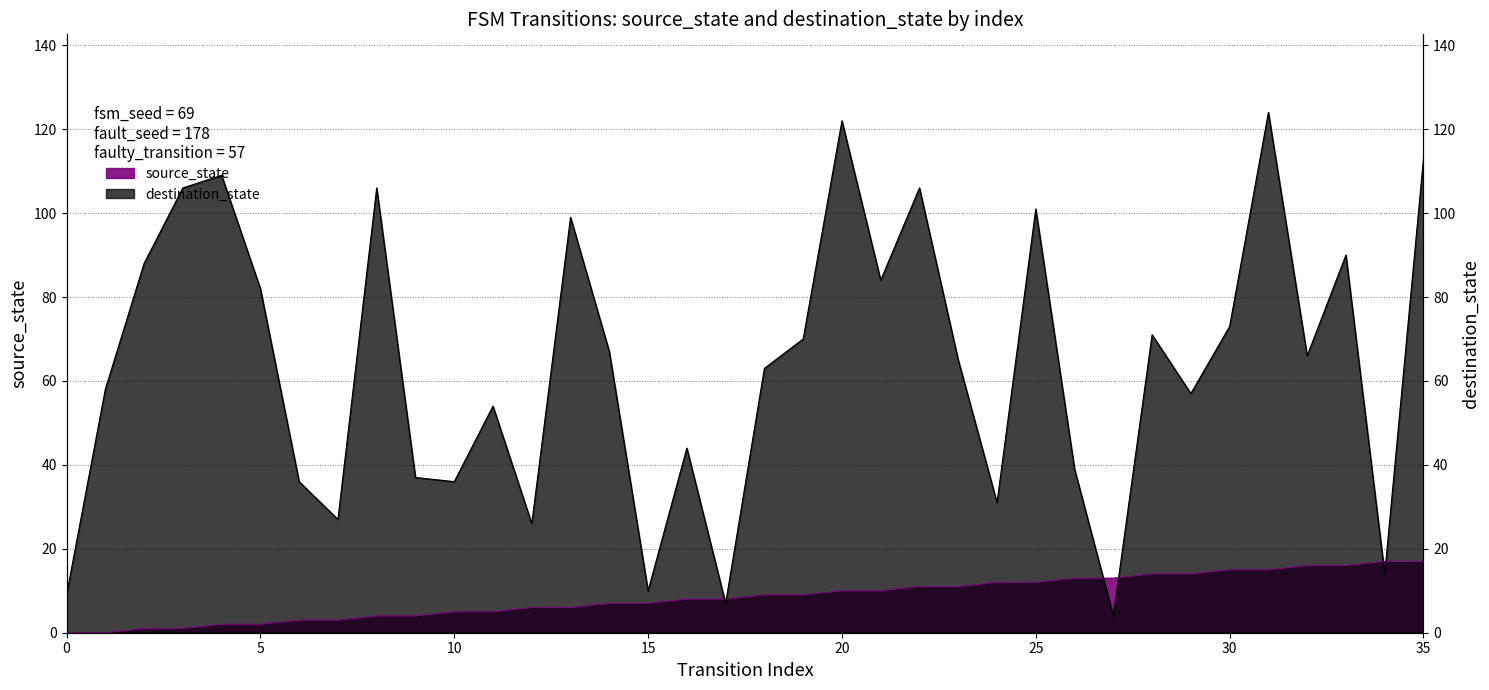

At 16, list the series in order from largest to smallest.

destination_state, source_state